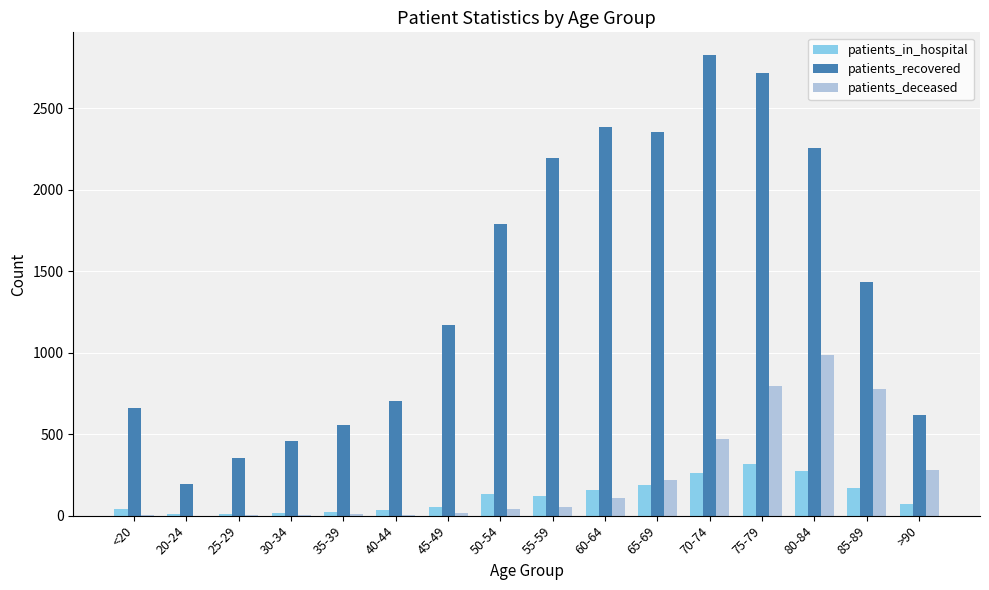

What is the total value across all series at 55-59?

2370